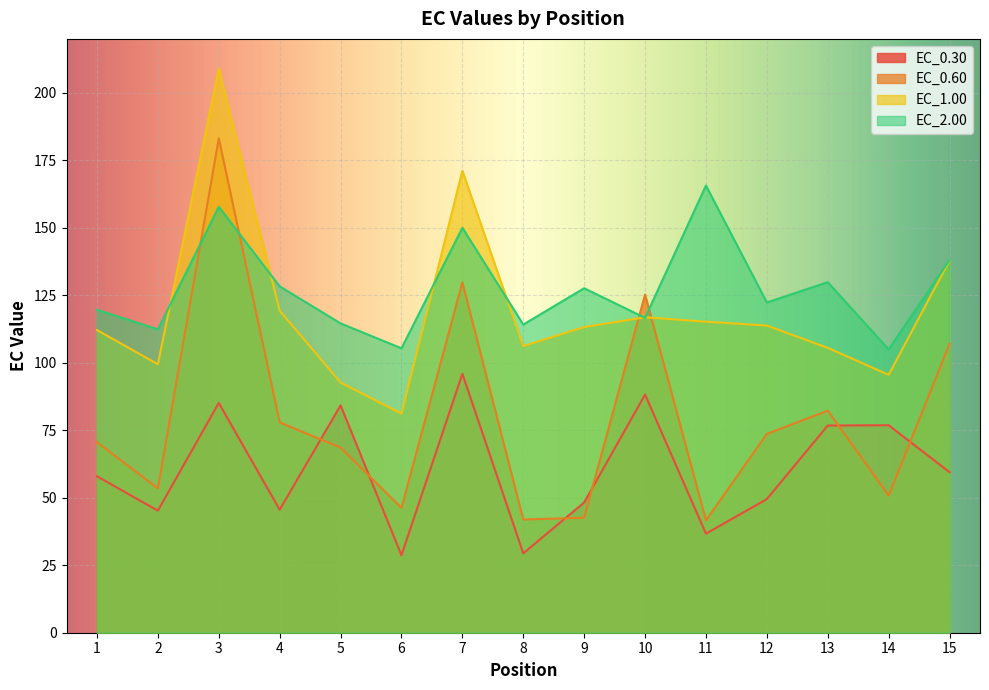

How many intersections are there between EC_0.60 and EC_2.00?

4